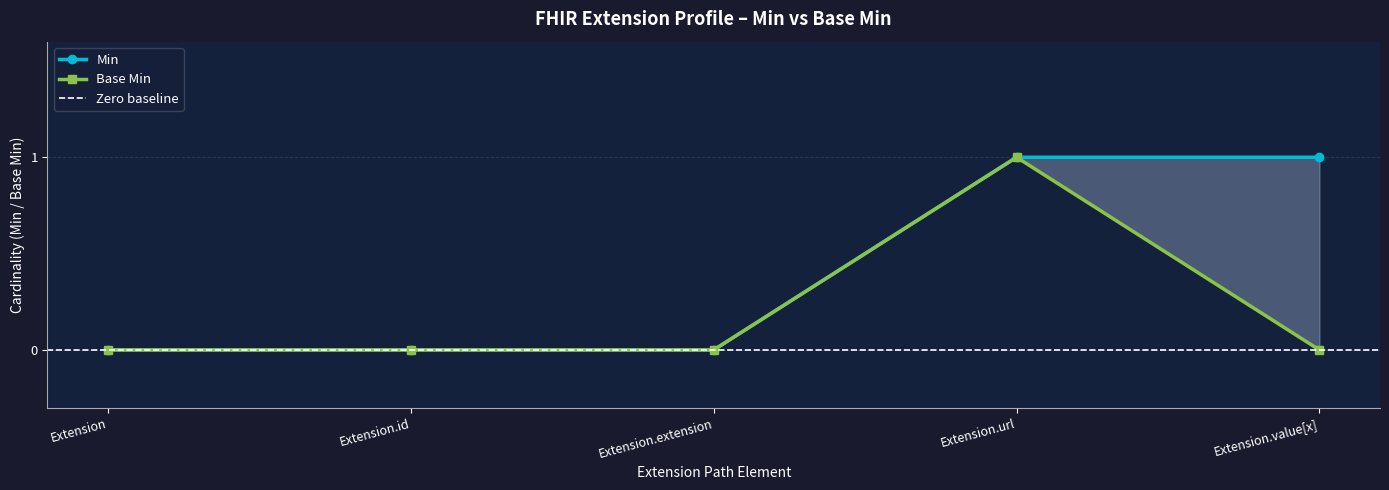

Between Extension.extension and Extension, which is larger?

Extension.extension